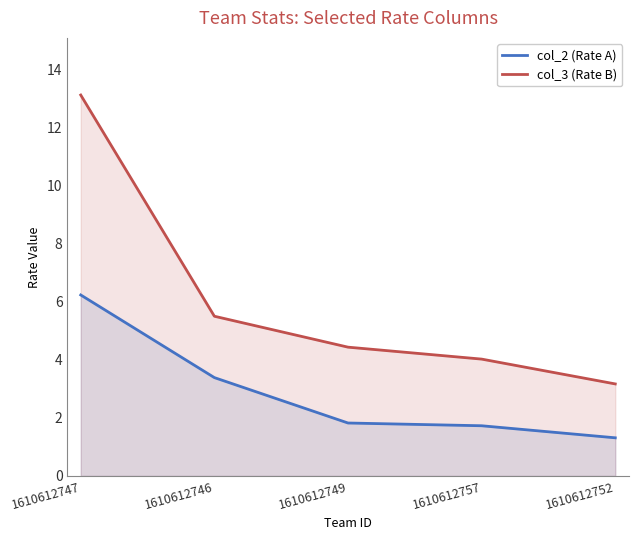

What are all the series names shown in the legend?

col_2 (Rate A), col_3 (Rate B)